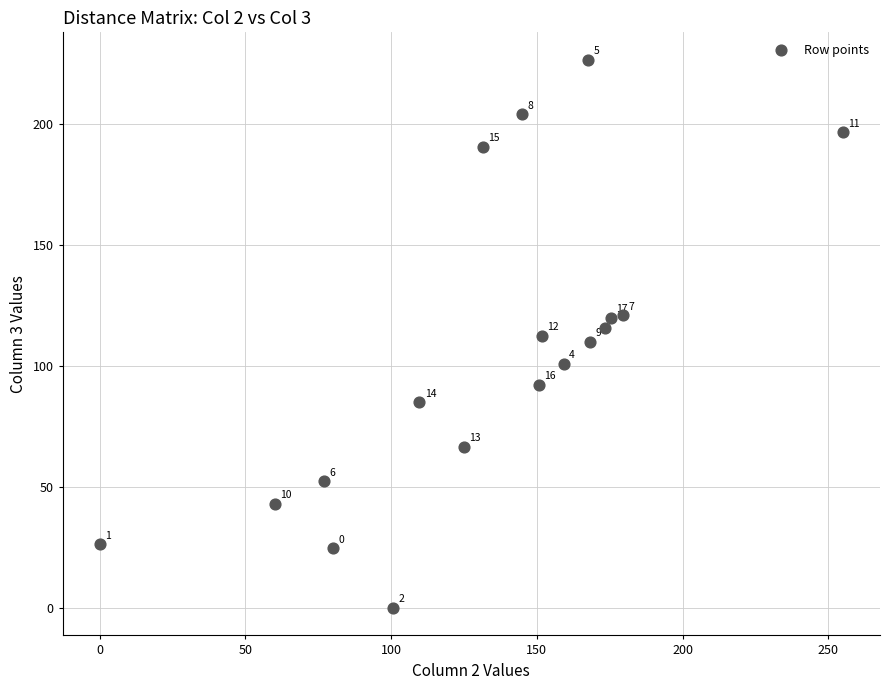

What Y value in the scatter plot is closest to 113?

112.6